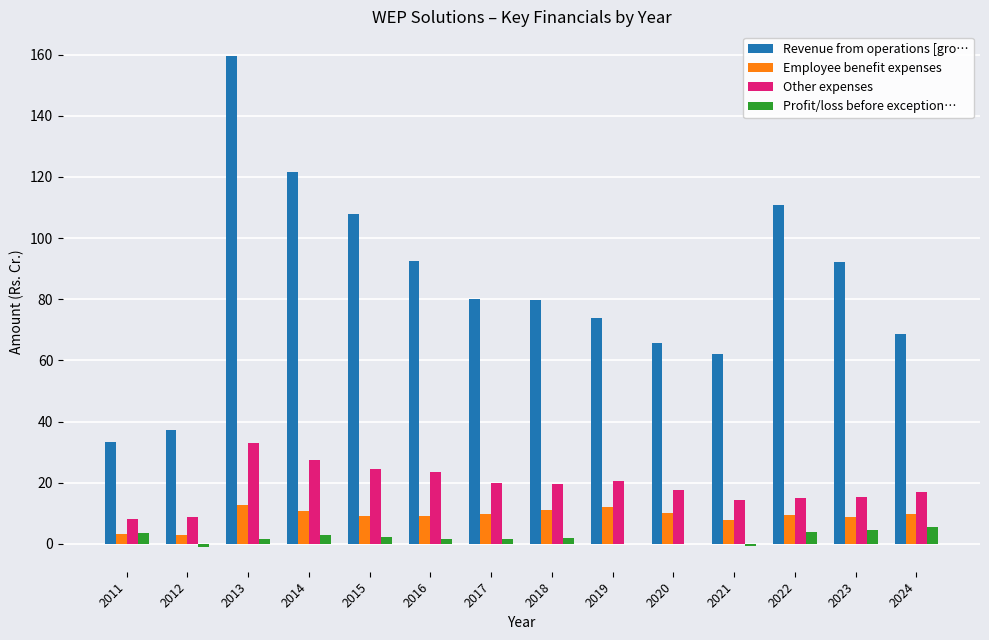

Which series changed the most between 2011 and 2019?

Revenue from operations [gro…